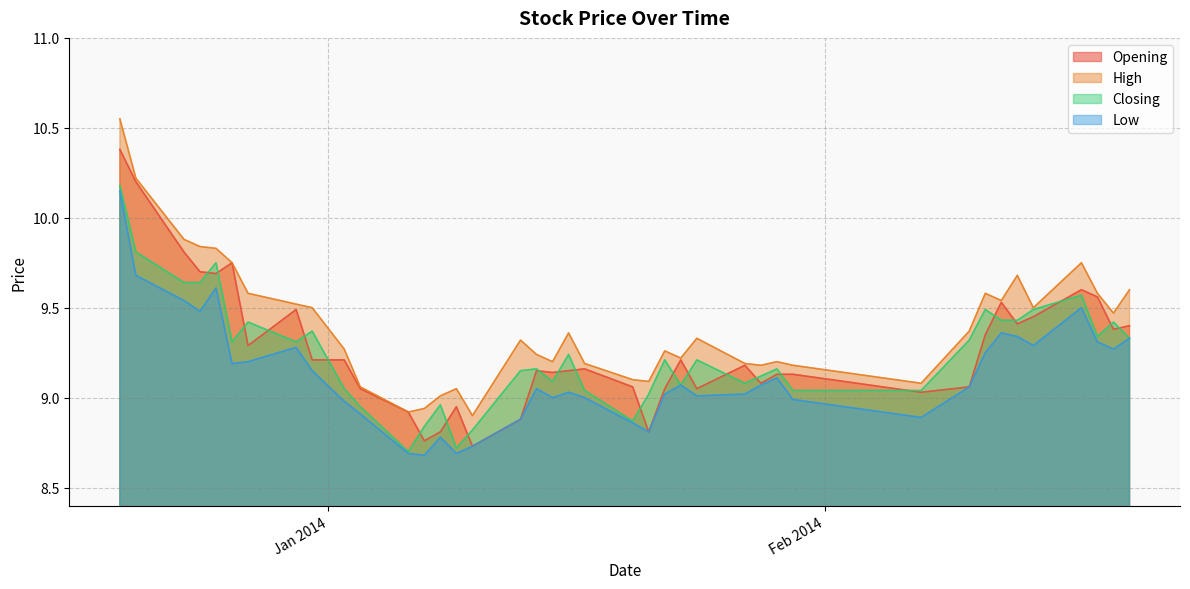

What is the highest value of the Low series?

10.2